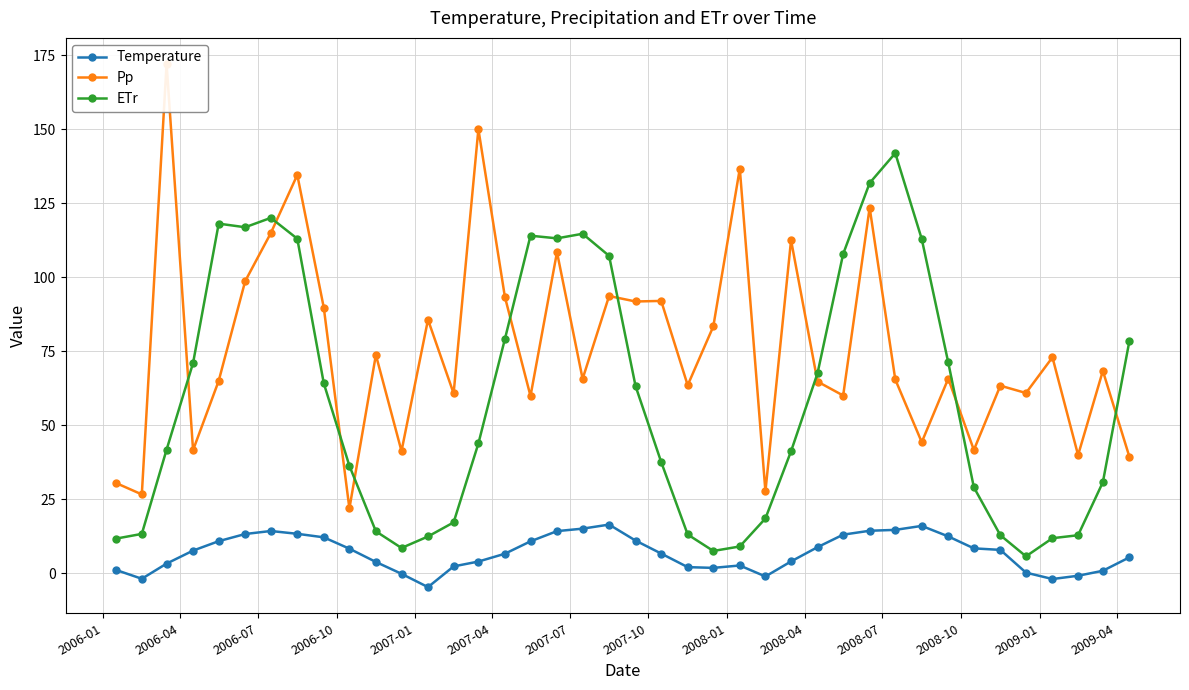

What are all the series names shown in the legend?

Temperature, Pp, ETr